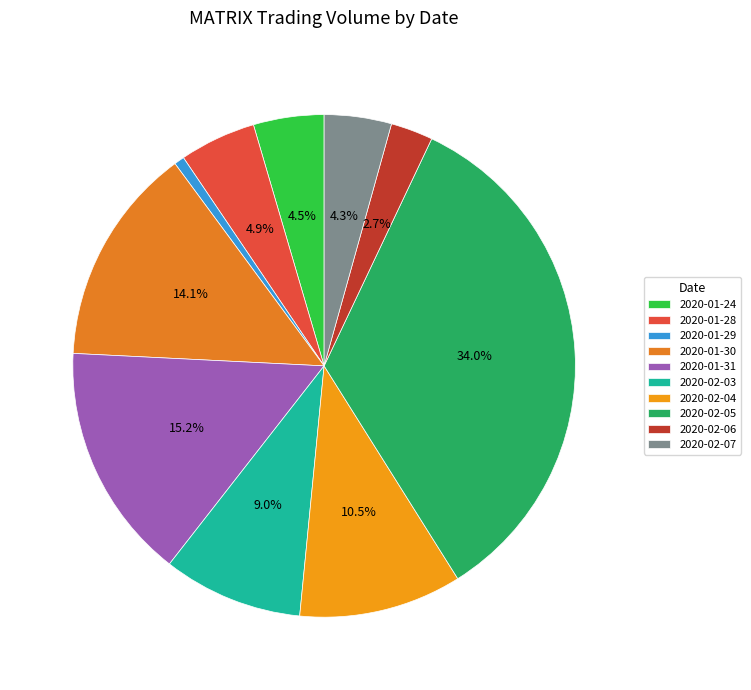

Approximately how many times larger is the value at 2020-02-06 compared to 2020-01-30?

0.2